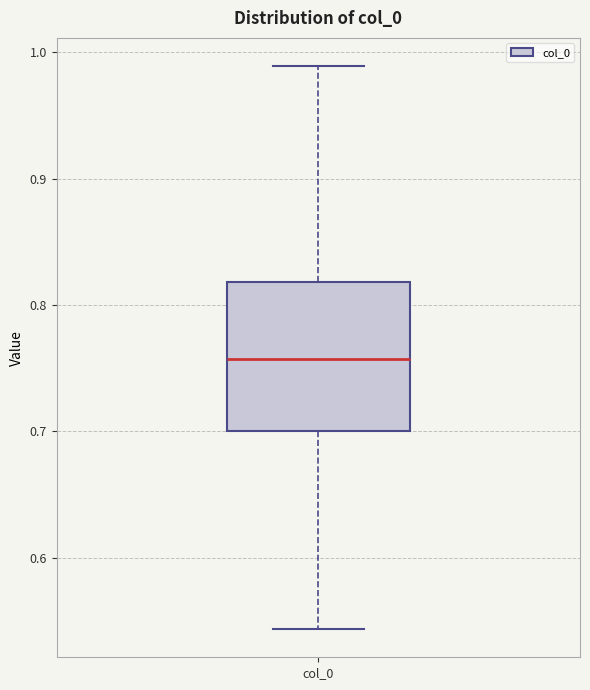

Where does the upper whisker of the box for col_0 end on the y-axis? The values are not printed on the chart, so give them approximately, as read against the axis.

0.99